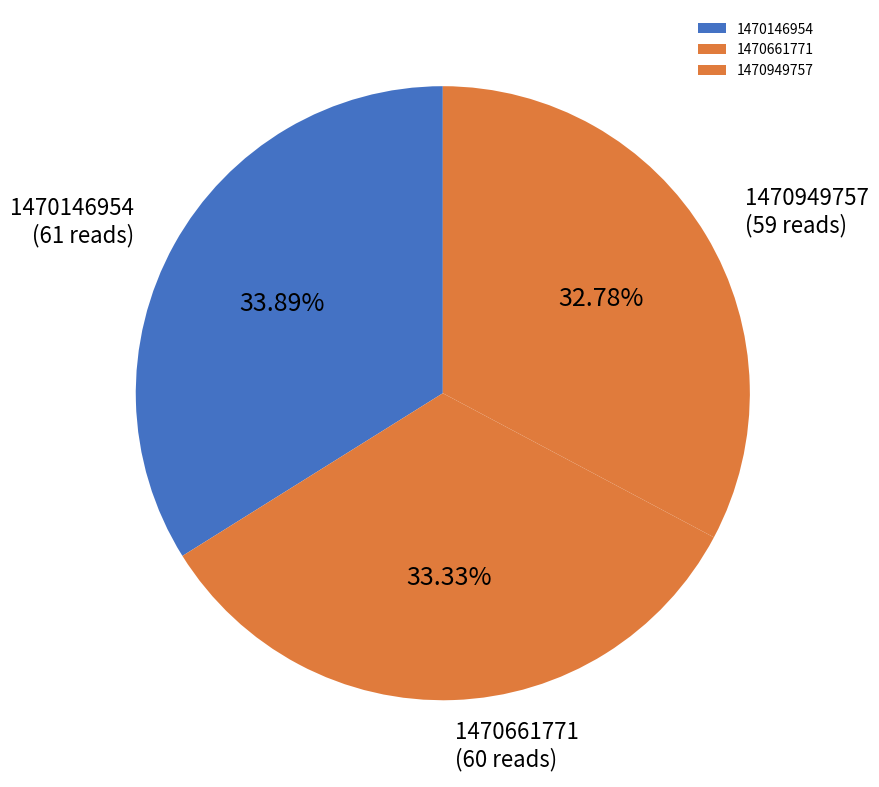

Approximately how many times larger is the value at 1470146954 compared to 1470661771?

1.0